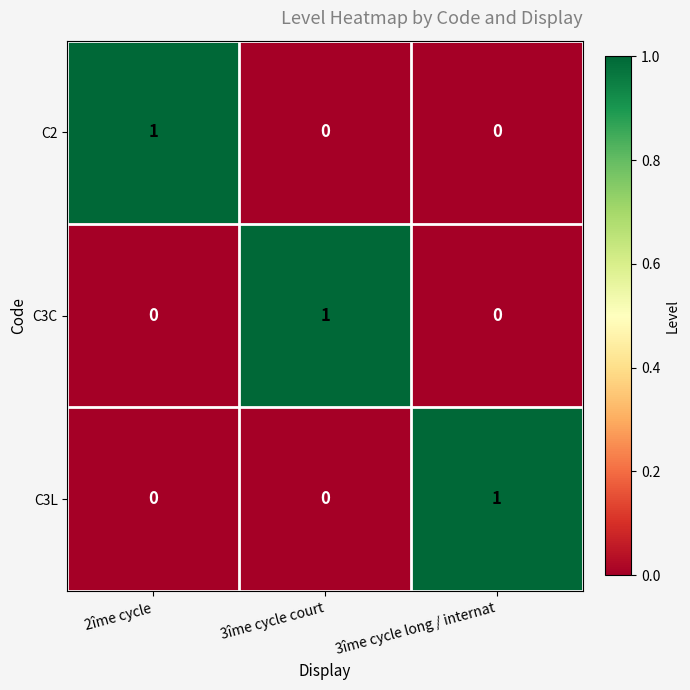

At how many categories does at least one series exceed 0?

3